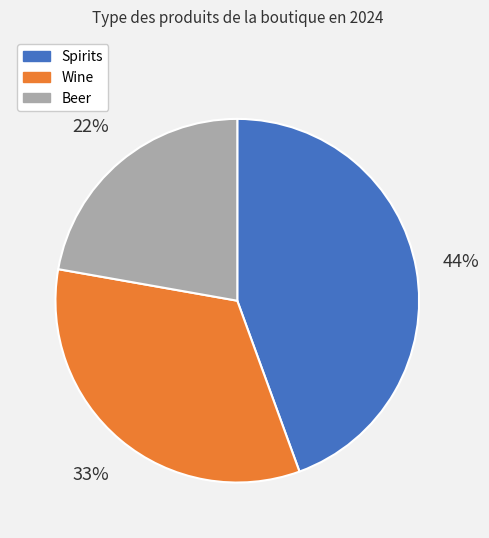

To the nearest percent, what is the difference between the largest and smallest slice percentages?

22%